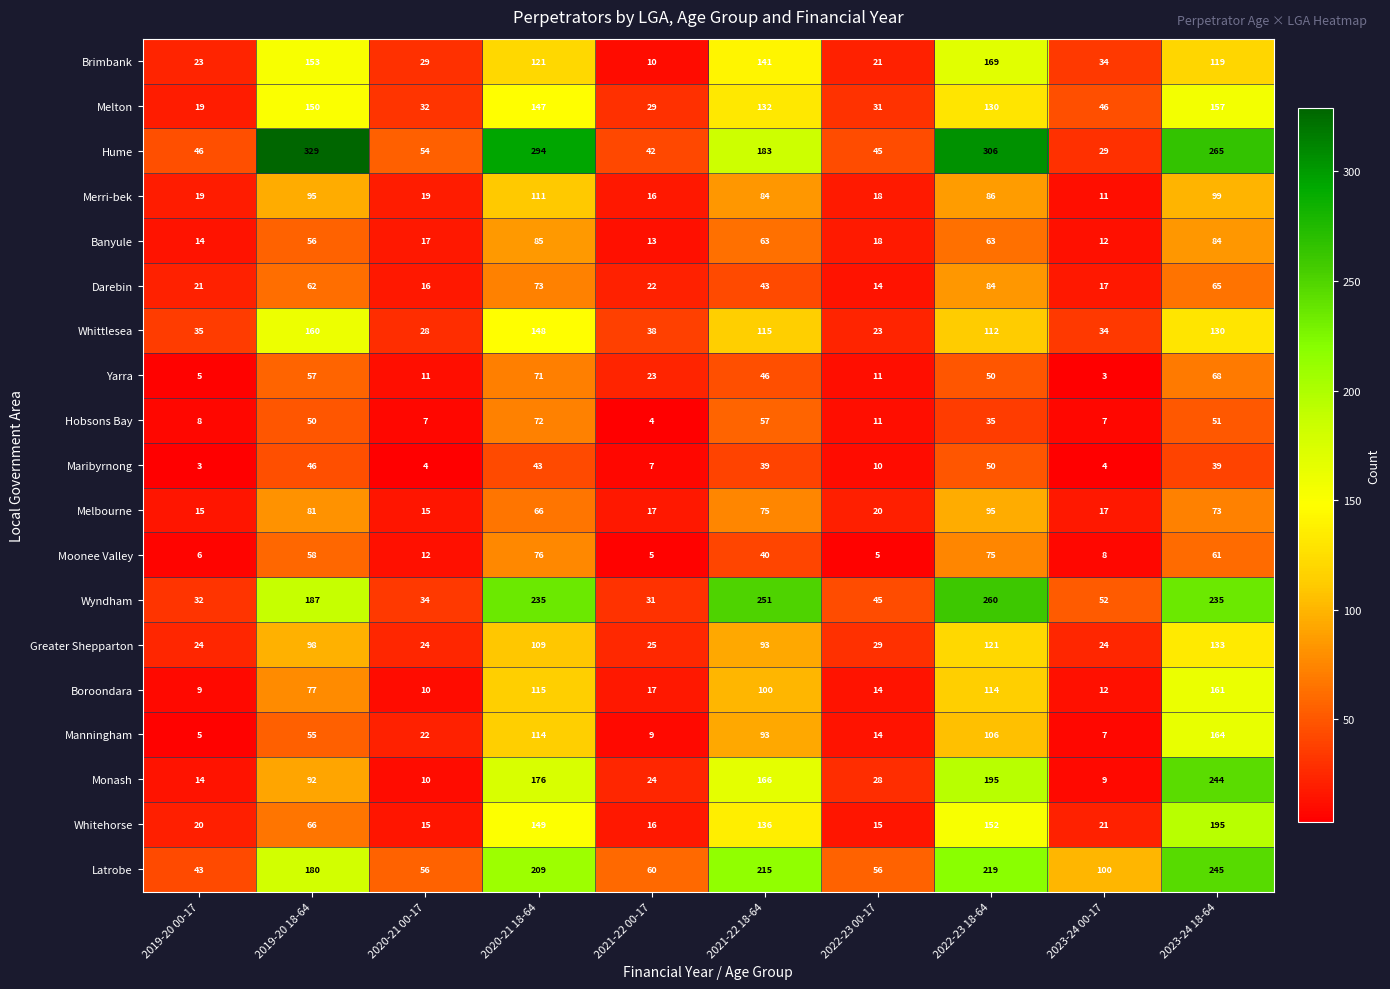

At which label does Maribyrnong first exceed 39?

2019-20 18-64